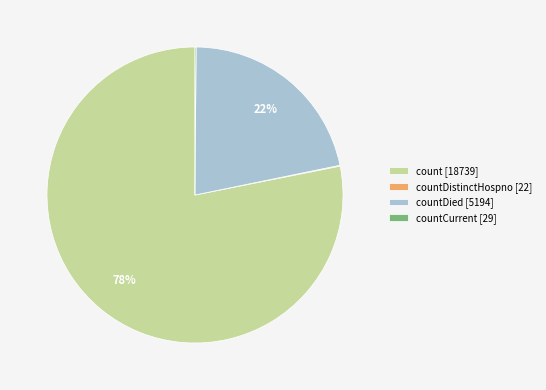

The count [18739] slice represents 78% of the pie. True or false?

True